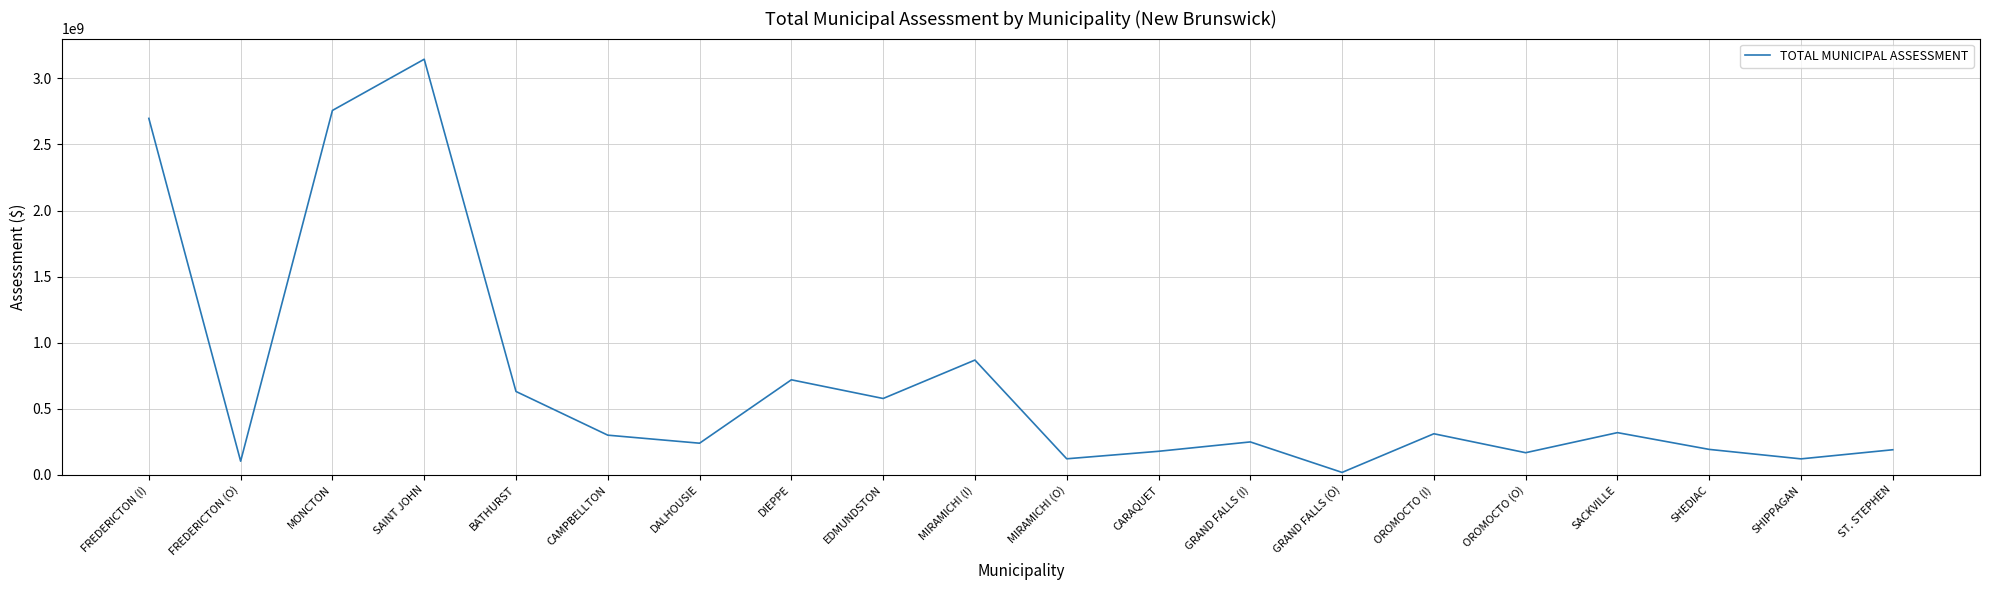

At which label is the value closest to 1581458250?

MIRAMICHI (I)